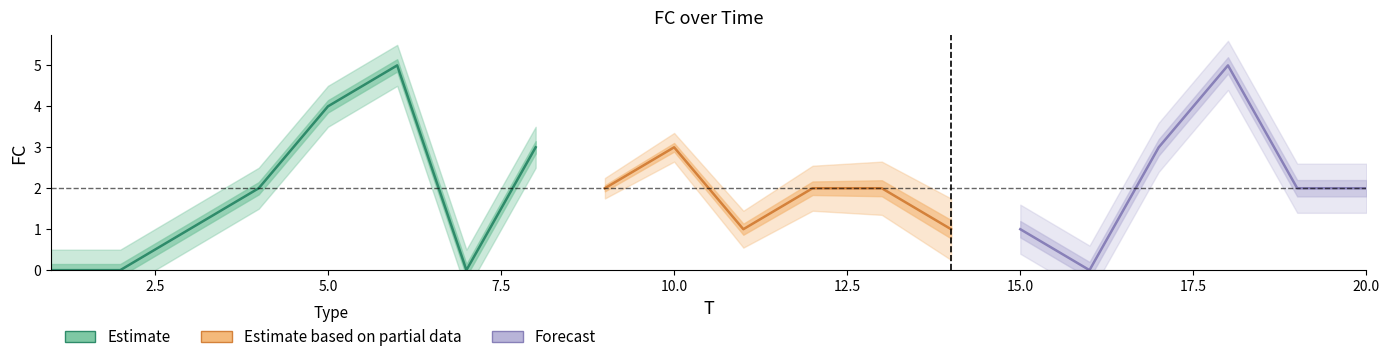

How many values exceed 2?

6